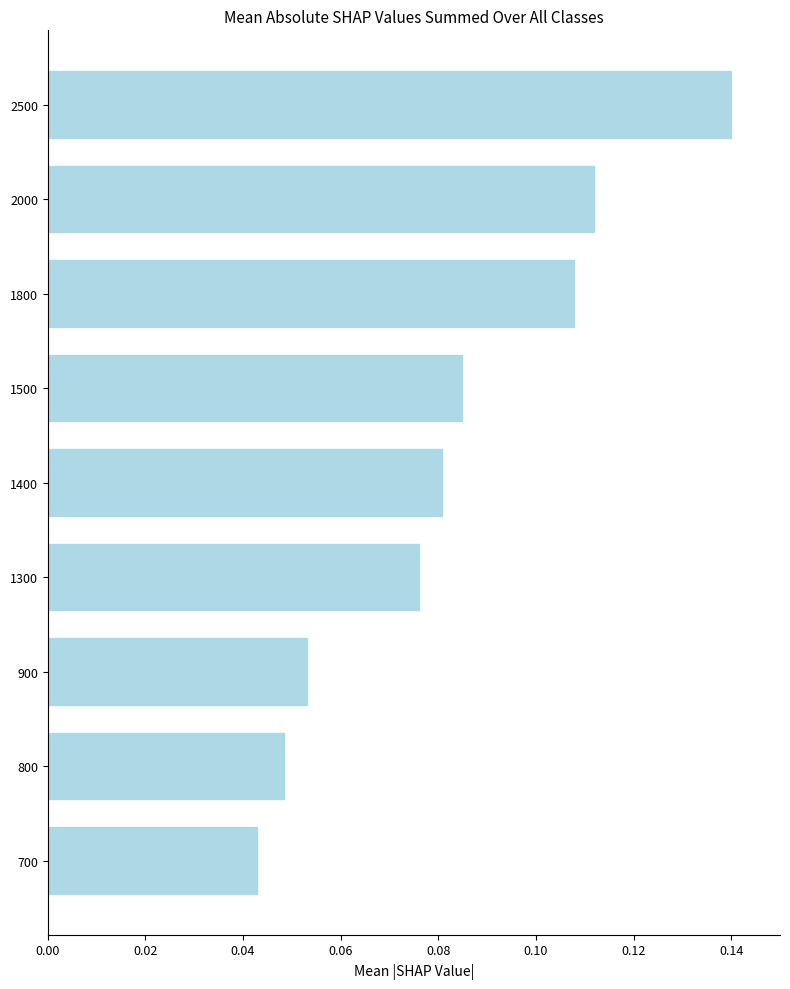

List the labels in order of value, largest first.

2500, 2000, 1800, 1500, 1400, 1300, 900, 800, 700